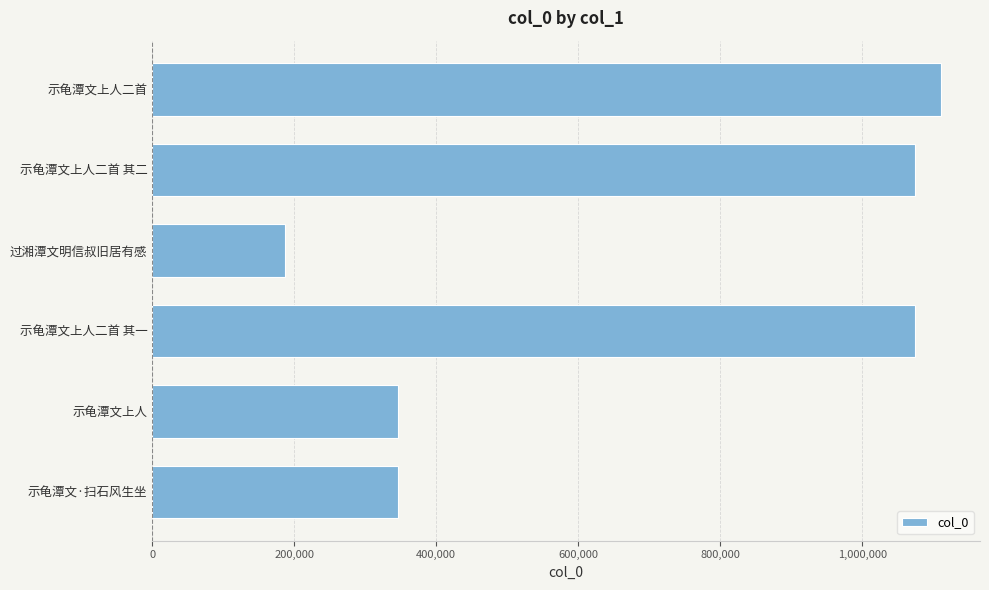

What is the difference between the second highest and second lowest values?

728114